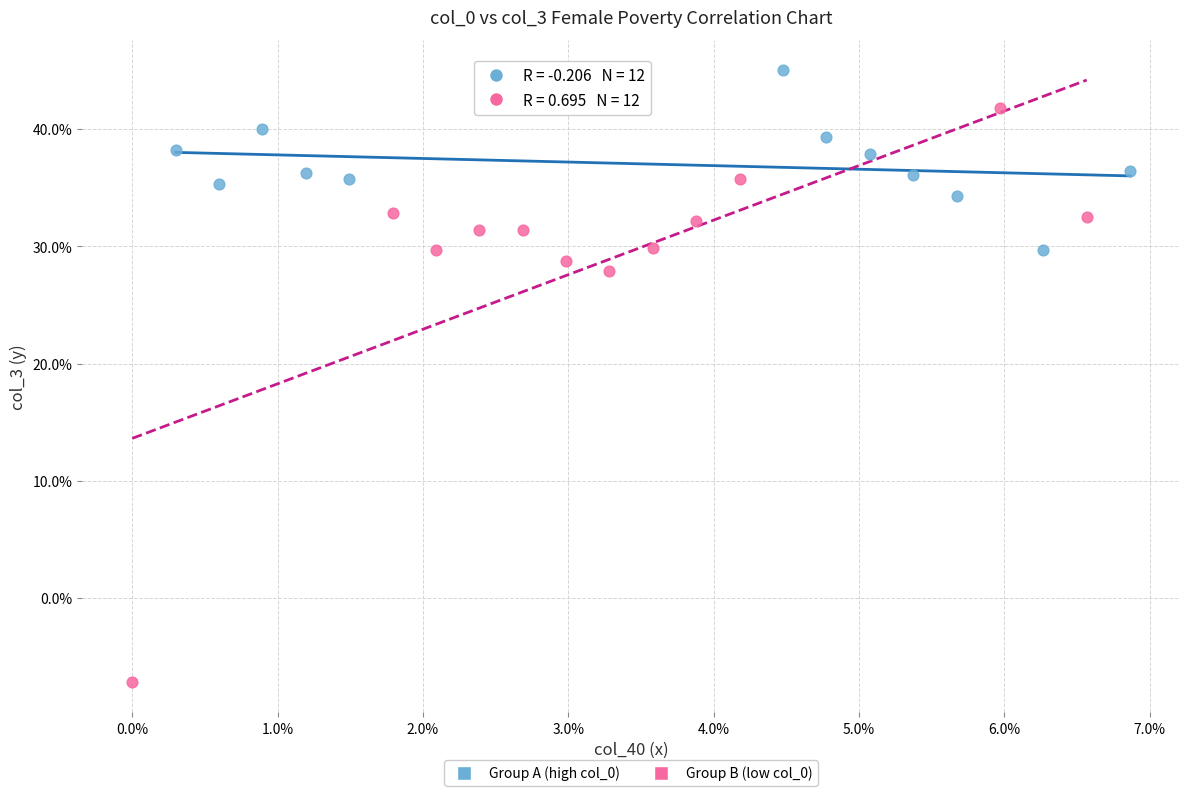

What are all the series names shown in the legend?

Group A (high col_0), Group B (low col_0)